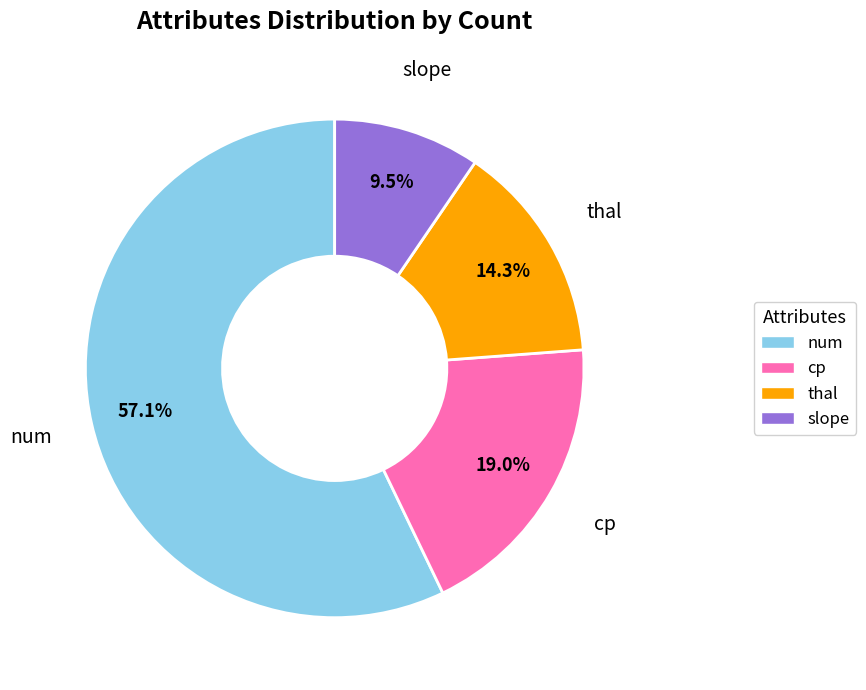

Which category has the smallest portion of the pie?

slope